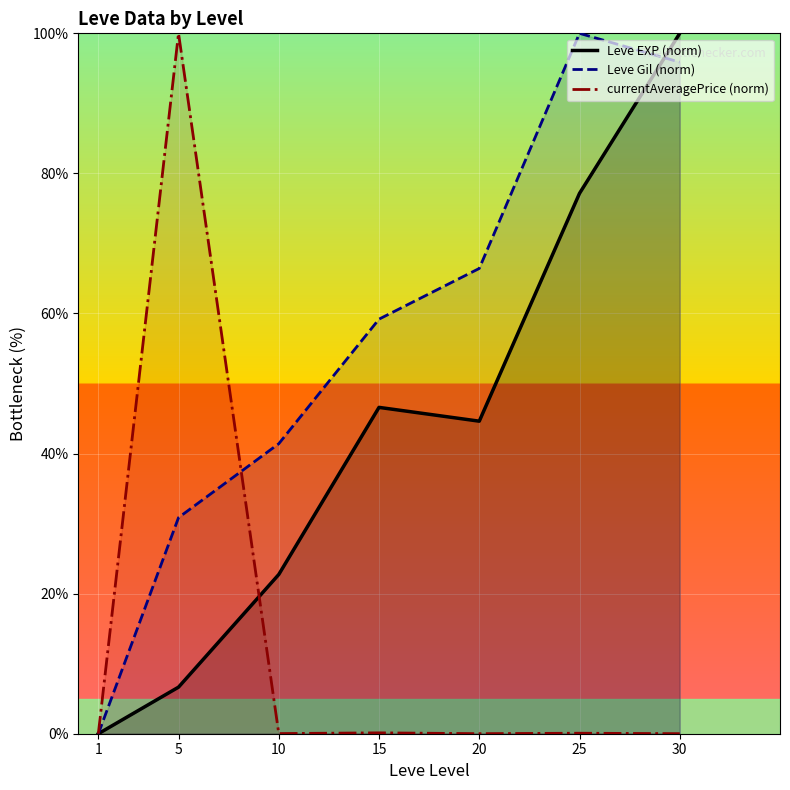

What is the approximate value of Leve EXP (norm) at 30?

100.0